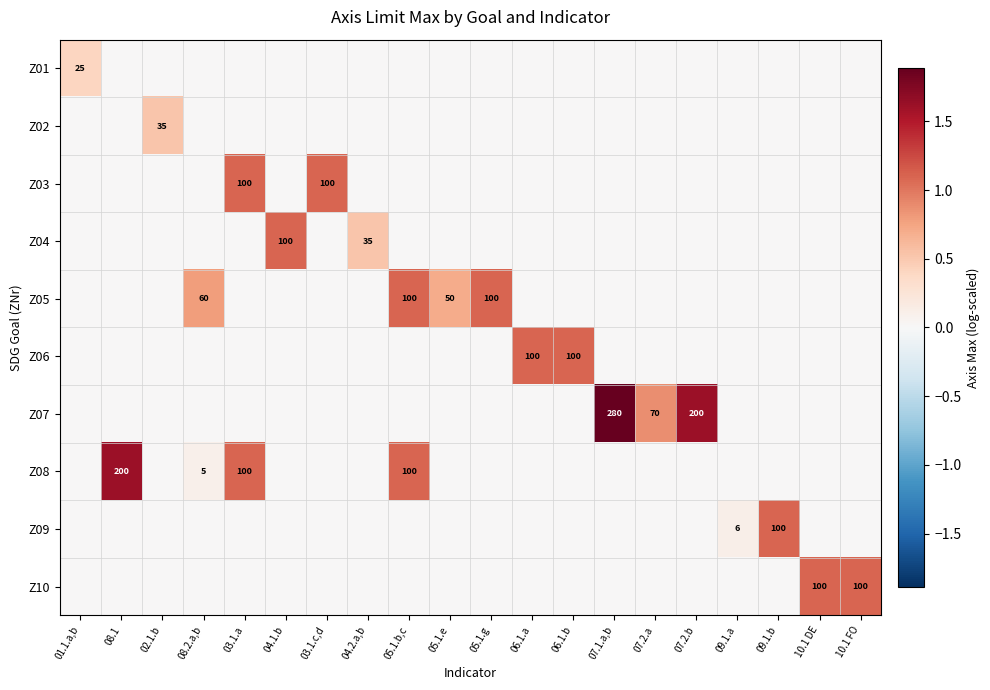

Is the value of Z10 at 10.1 FO greater than the value of Z04 at 04.2.a,b?

Yes